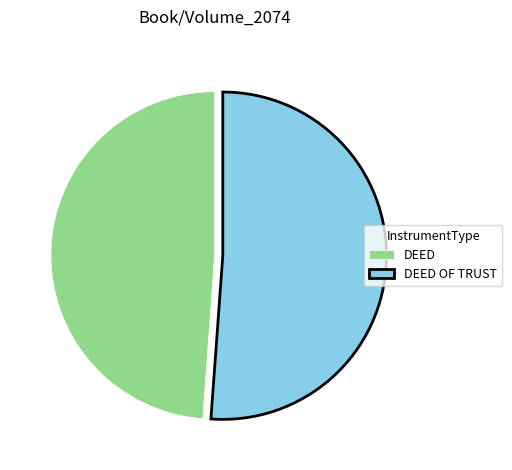

Is the sum of DEED and DEED OF TRUST greater than half?

Yes